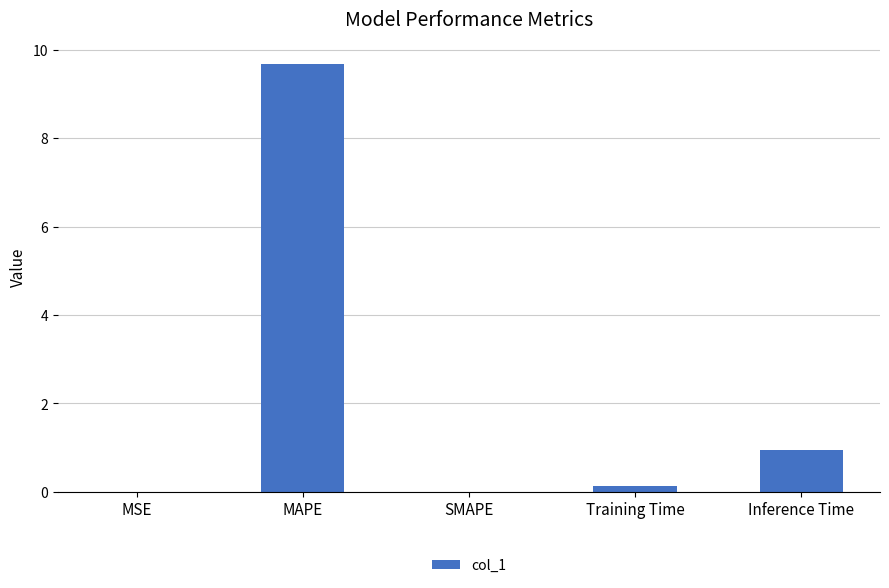

The chart shows a value of 9.7 at MAPE. True or false?

True